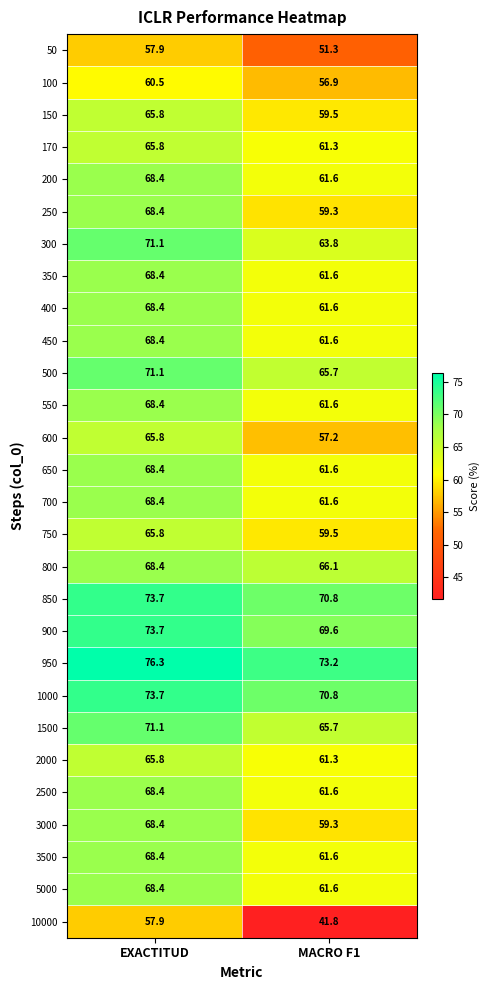

Which series has the largest total across all categories?

950